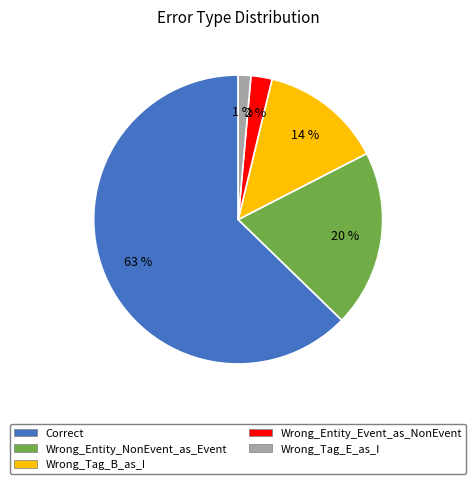

Is Wrong_Entity_Event_as_NonEvent the majority of the pie?

No